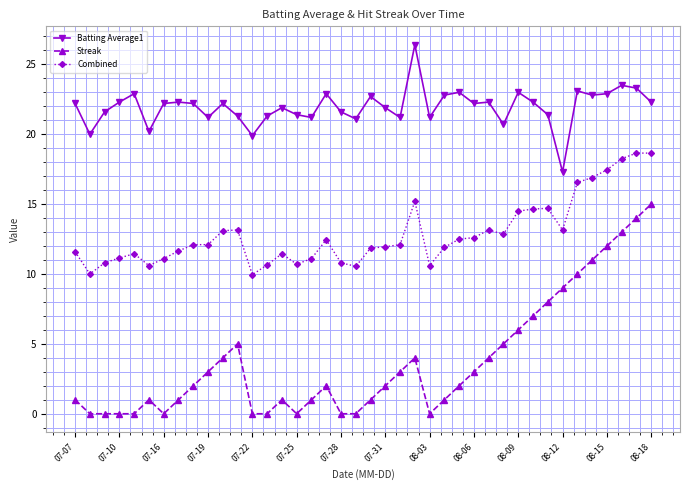

True or false: Combined and Batting Average1 cross at least once.

False